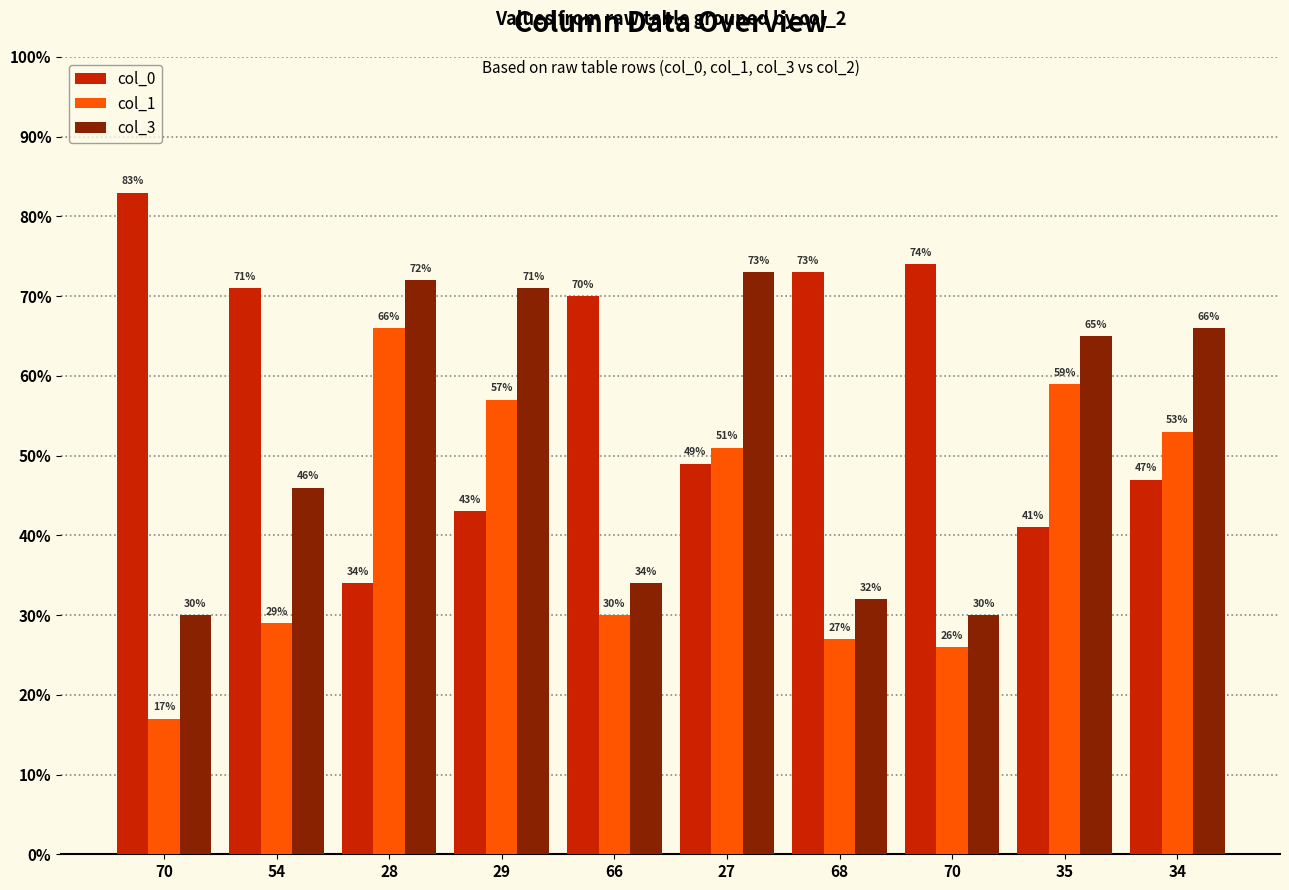

Count the number of categories in the chart.

10